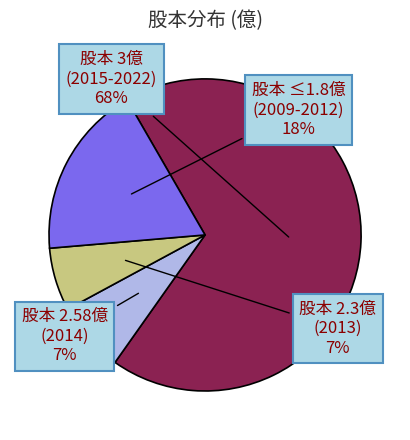

To the nearest percent, what percentage of the pie is 股本 ≤1.8億 (2009-2012)?

18%